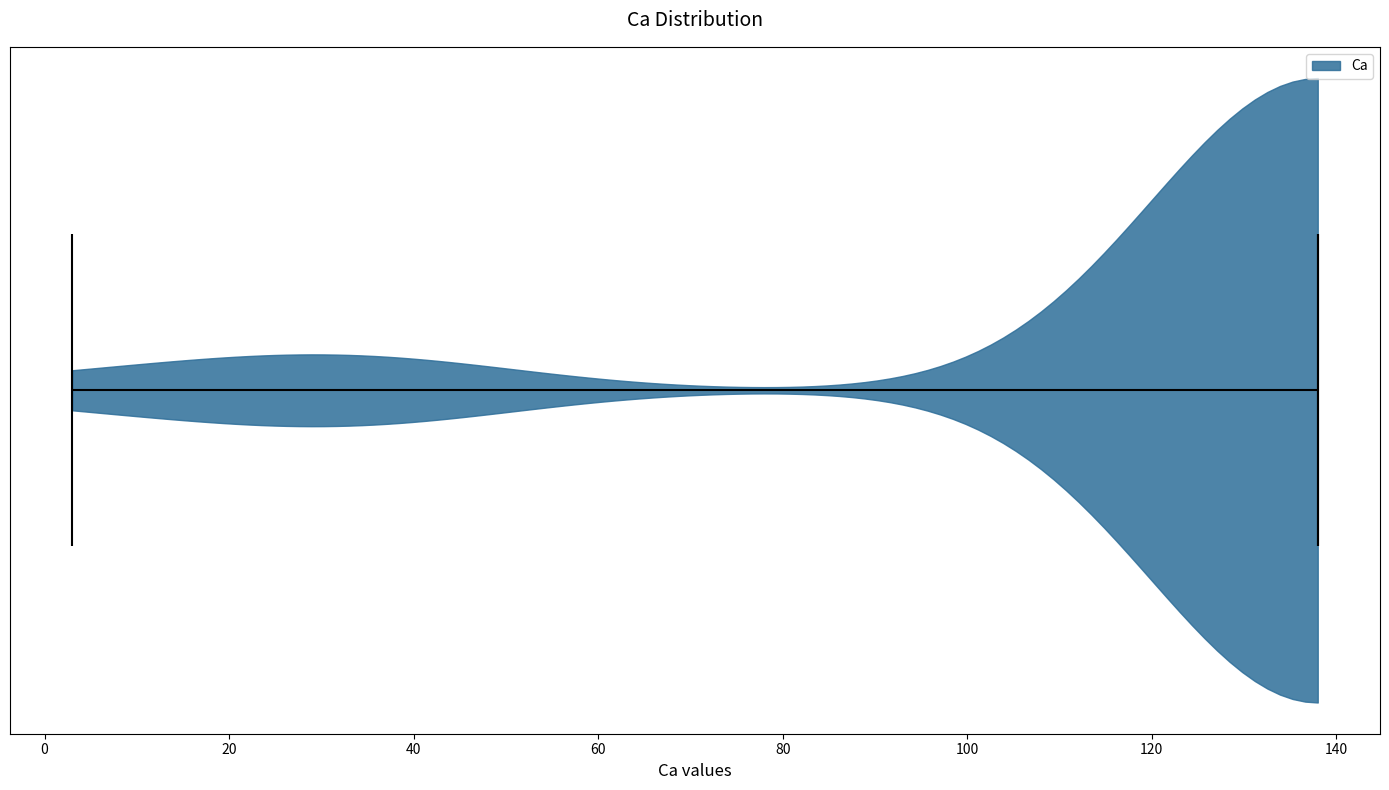

Read this violin plot against the x-axis: where its median line is, and the lowest and highest points the violin reaches. The values are not printed on the chart, so give them approximately, as read against the axis.

median line 138, lowest point 4, highest point 138